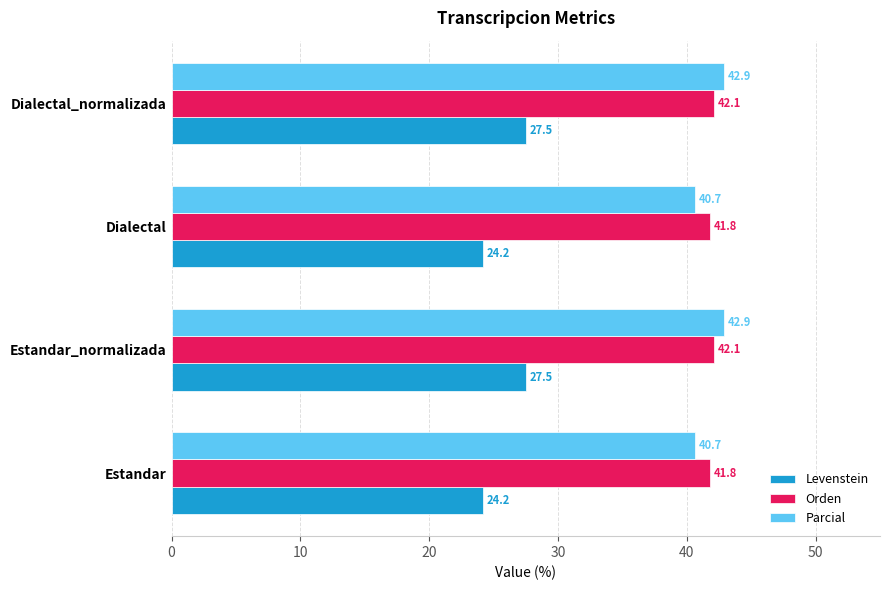

Read the Levenstein value at Estandar_normalizada.

27.5